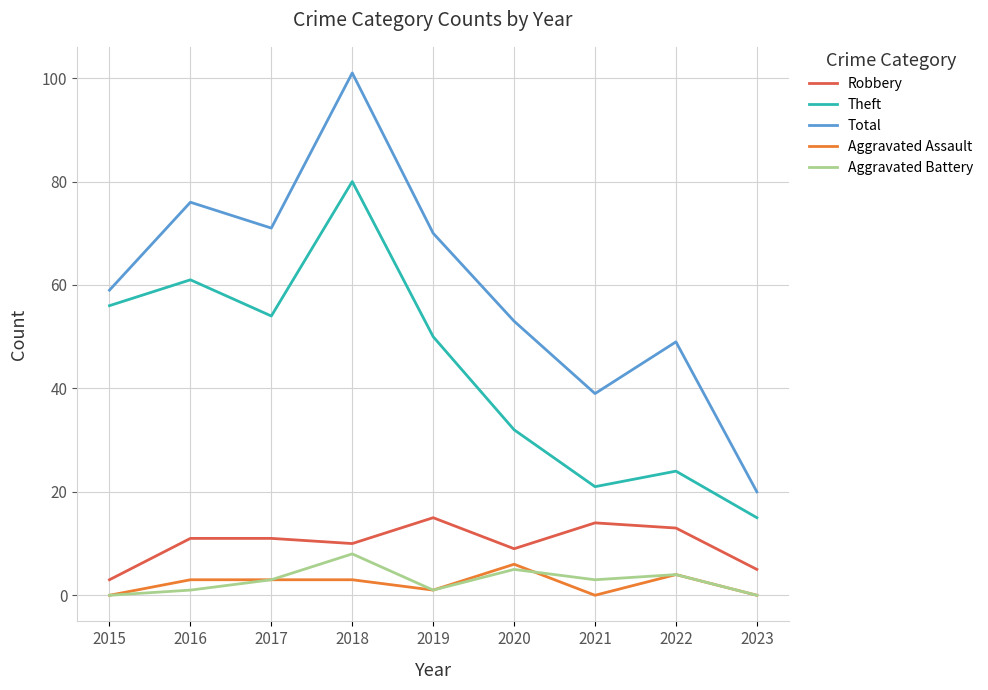

What are all the series names shown in the legend?

Robbery, Theft, Total, Aggravated Assault, Aggravated Battery